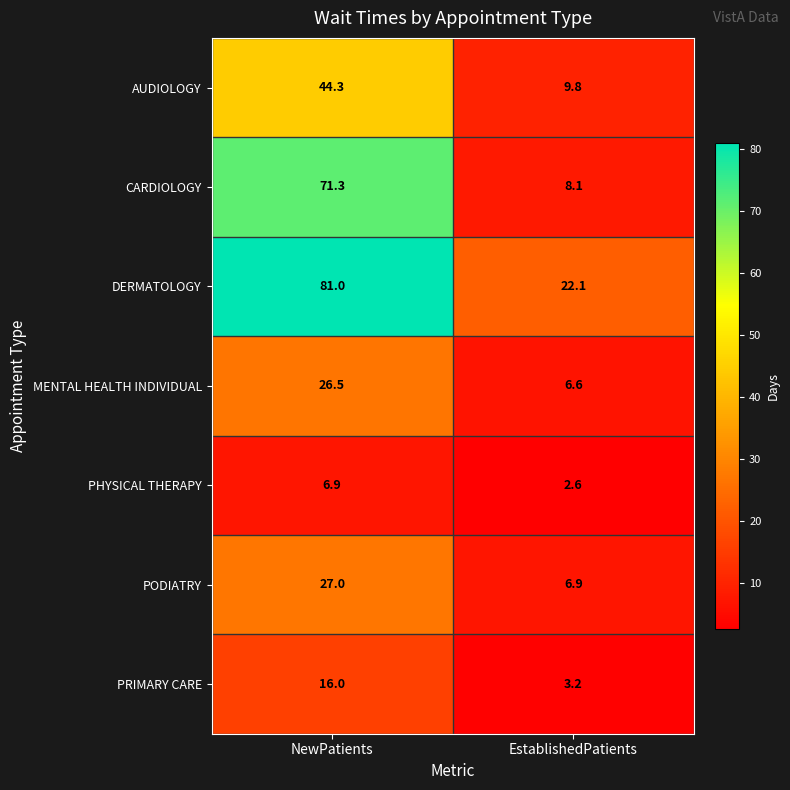

What is the spread (max minus min) of values at EstablishedPatients?

19.5